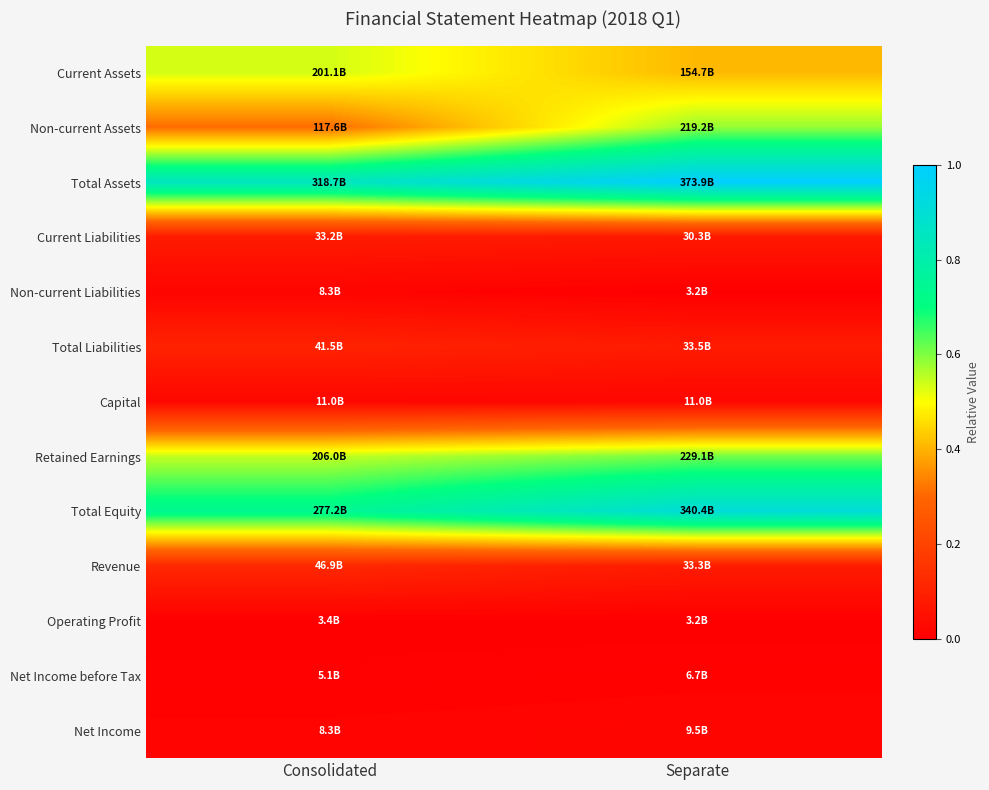

Reading left to right, transcribe all the data shown in this chart.

Current Assets: Consolidated=0.5	Separate=0.4
Non-current Assets: Consolidated=0.3	Separate=0.6
Total Assets: Consolidated=0.9	Separate=1.0
Current Liabilities: Consolidated=0.1	Separate=0.1
Non-current Liabilities: Consolidated=0.0	Separate=0.0
Total Liabilities: Consolidated=0.1	Separate=0.1
Capital: Consolidated=0.0	Separate=0.0
Retained Earnings: Consolidated=0.5	Separate=0.6
Total Equity: Consolidated=0.7	Separate=0.9
Revenue: Consolidated=0.1	Separate=0.1
Operating Profit: Consolidated=0.0	Separate=0.0
Net Income before Tax: Consolidated=0.0	Separate=0.0
Net Income: Consolidated=0.0	Separate=0.0